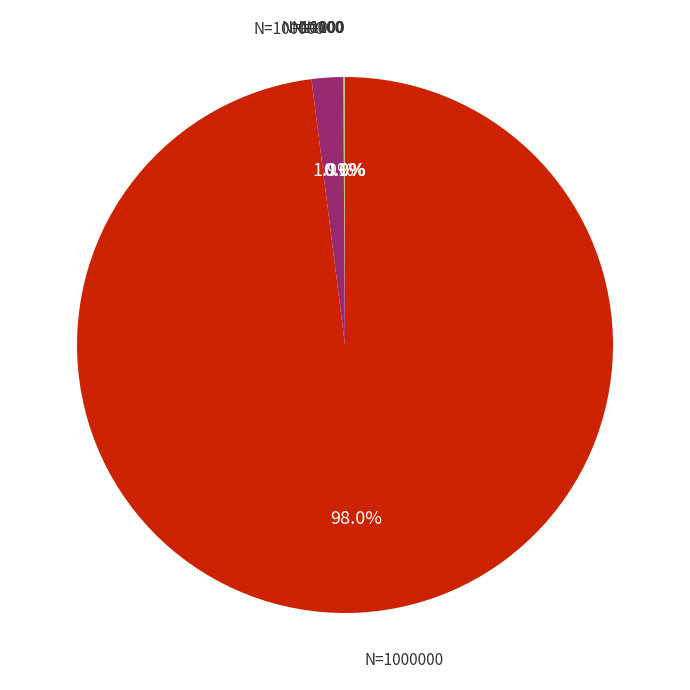

Rank the categories by value from lowest to highest.

N=100, N=1000, N=10000, N=100000, N=1000000